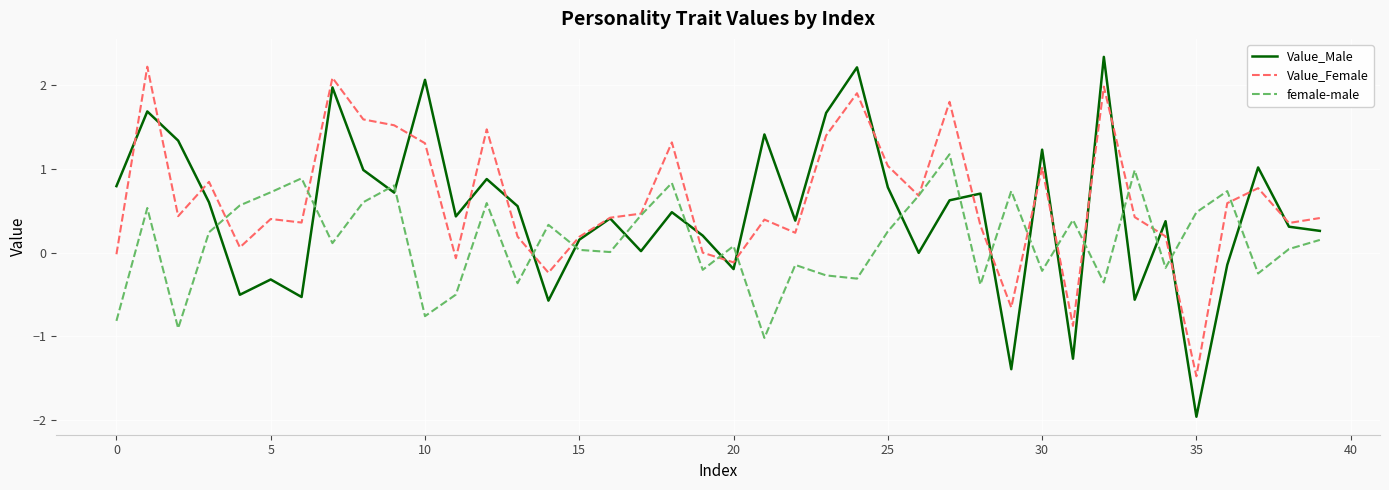

In Value_Male, how many points are higher than both neighbors (excluding endpoints)?

14